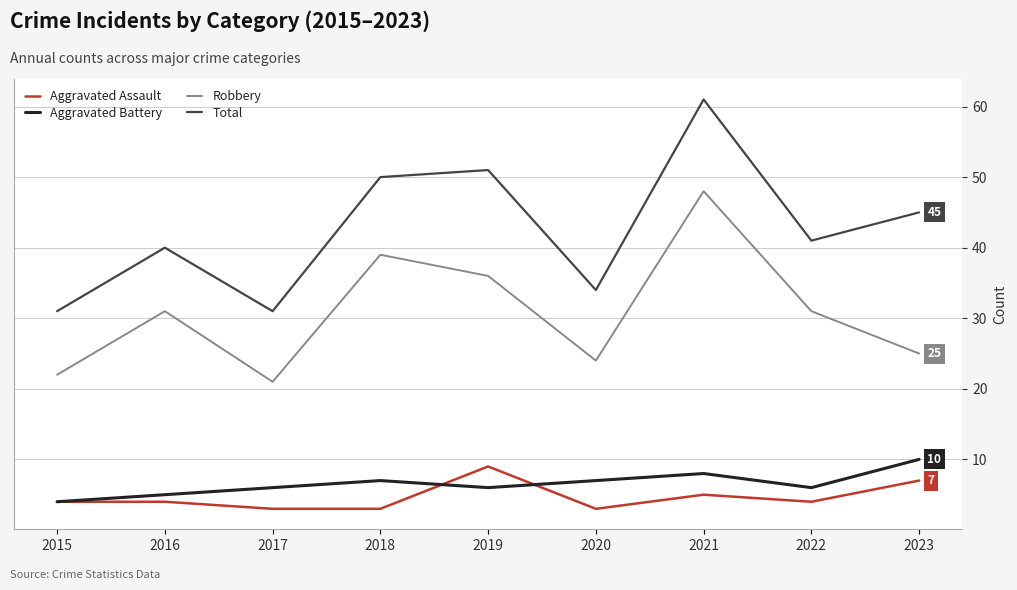

Rank the series at 2018 from highest to lowest value.

Total, Robbery, Aggravated Battery, Aggravated Assault